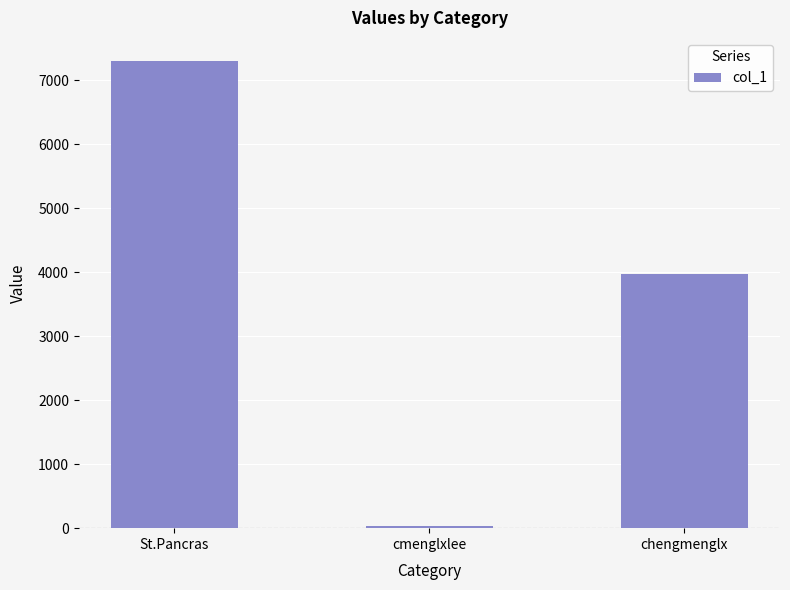

What position from the left is St.Pancras?

1